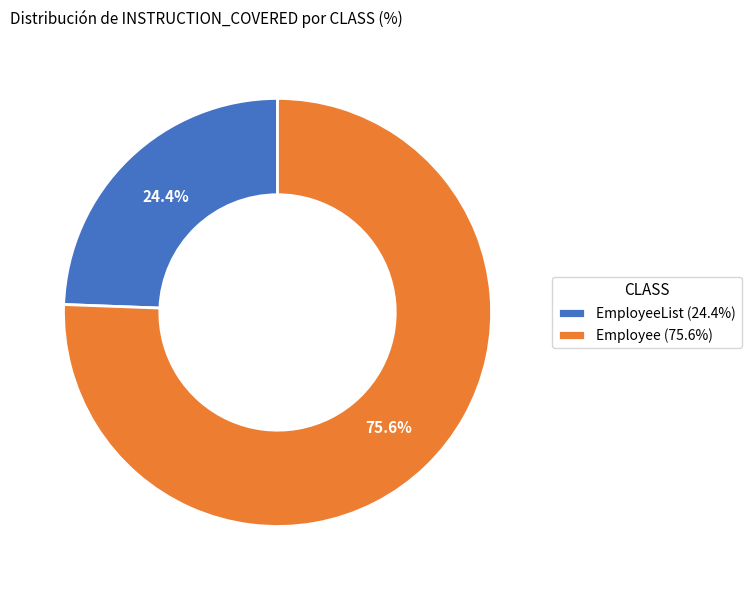

Count the number of slices in the pie.

2